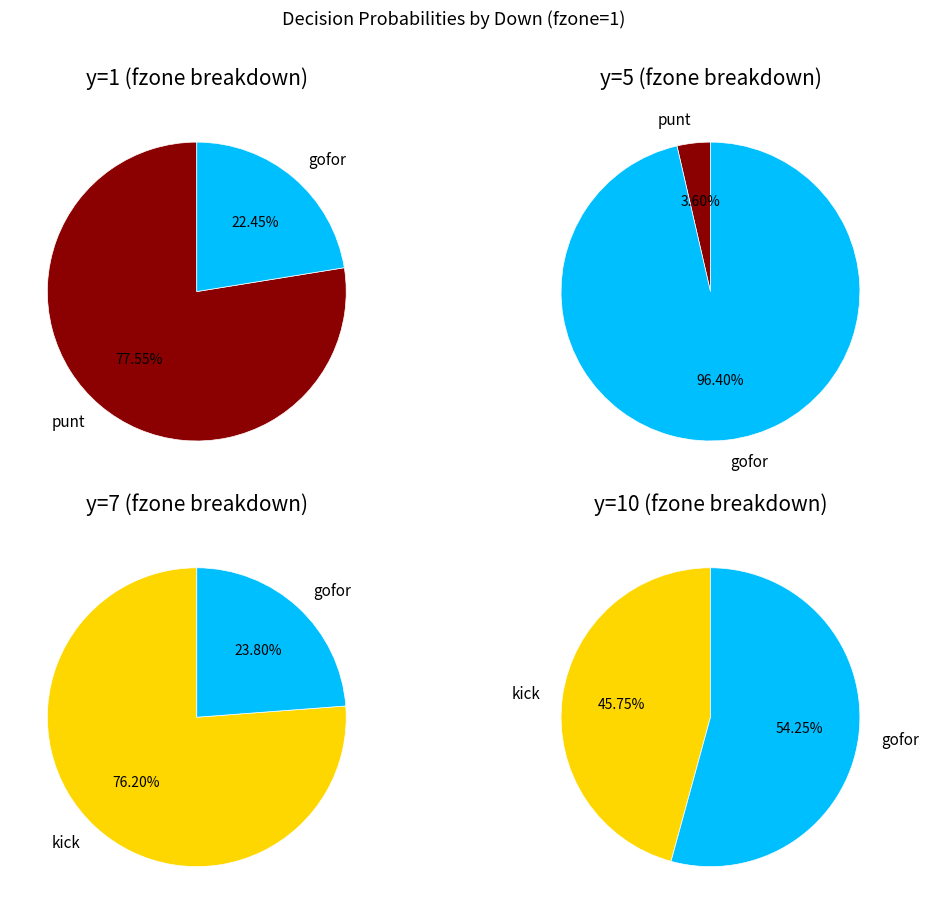

Does y=2 account for over 50% of the chart?

No